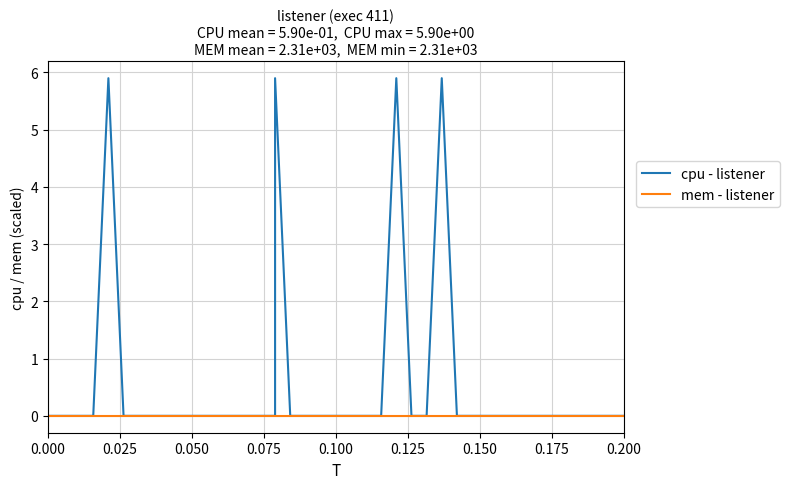

List the series in order of their overall mean, highest first.

cpu - listener, mem - listener